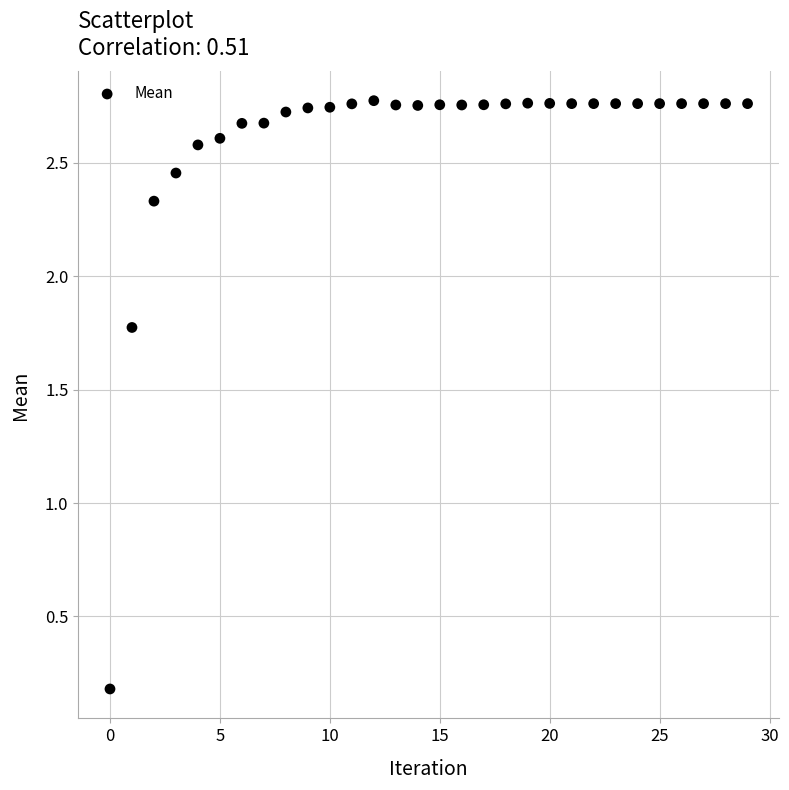

What Y value in the scatter plot is closest to 1?

1.8